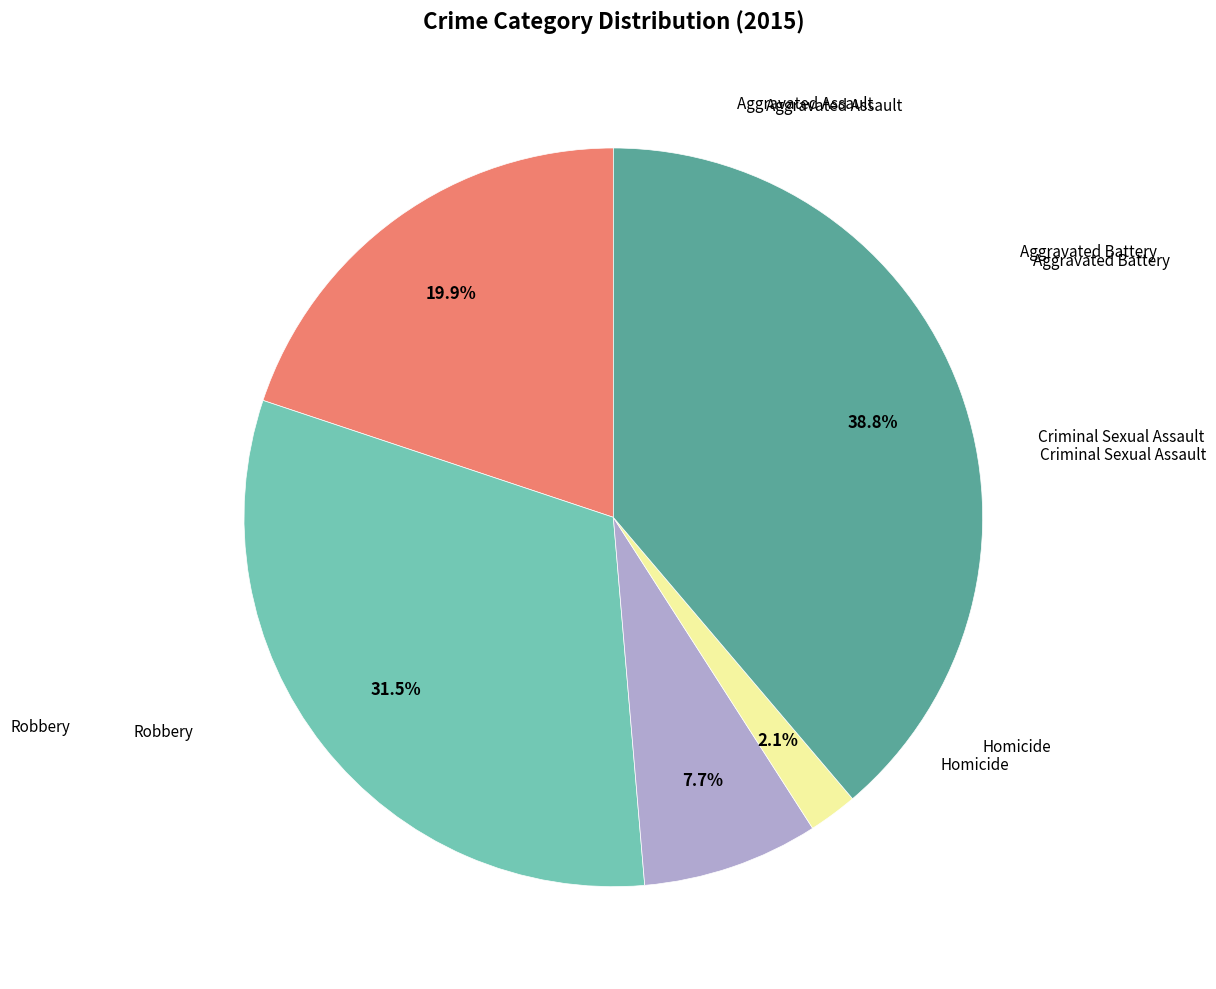

How much of the chart is everything except Homicide?

97.9%